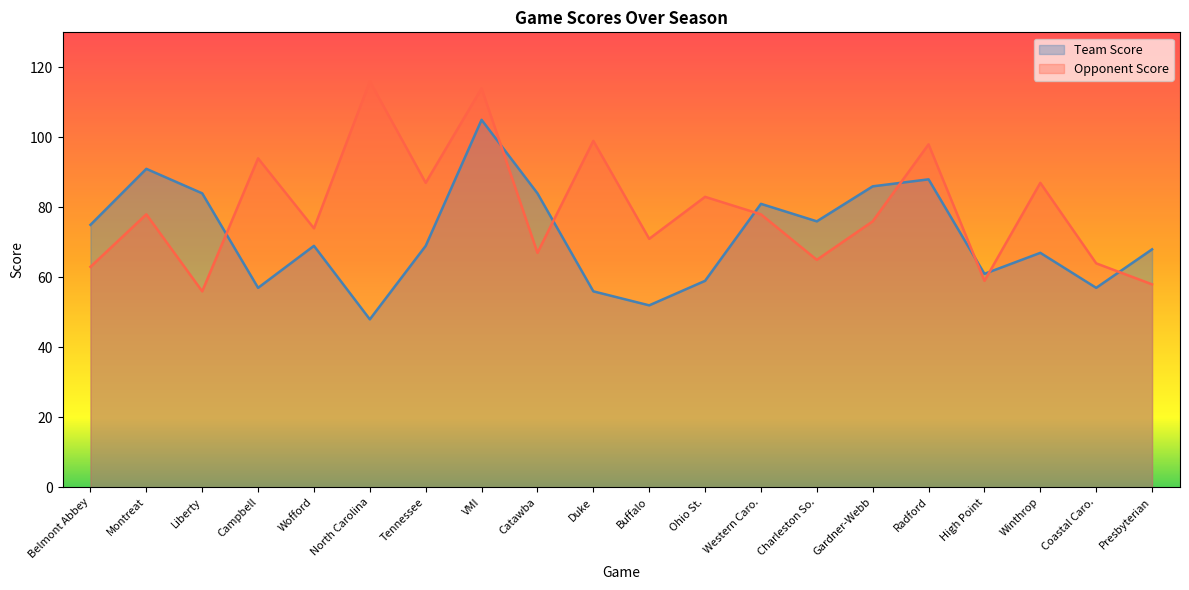

What is the difference between the second highest and minimum values in the Team Score series?

43